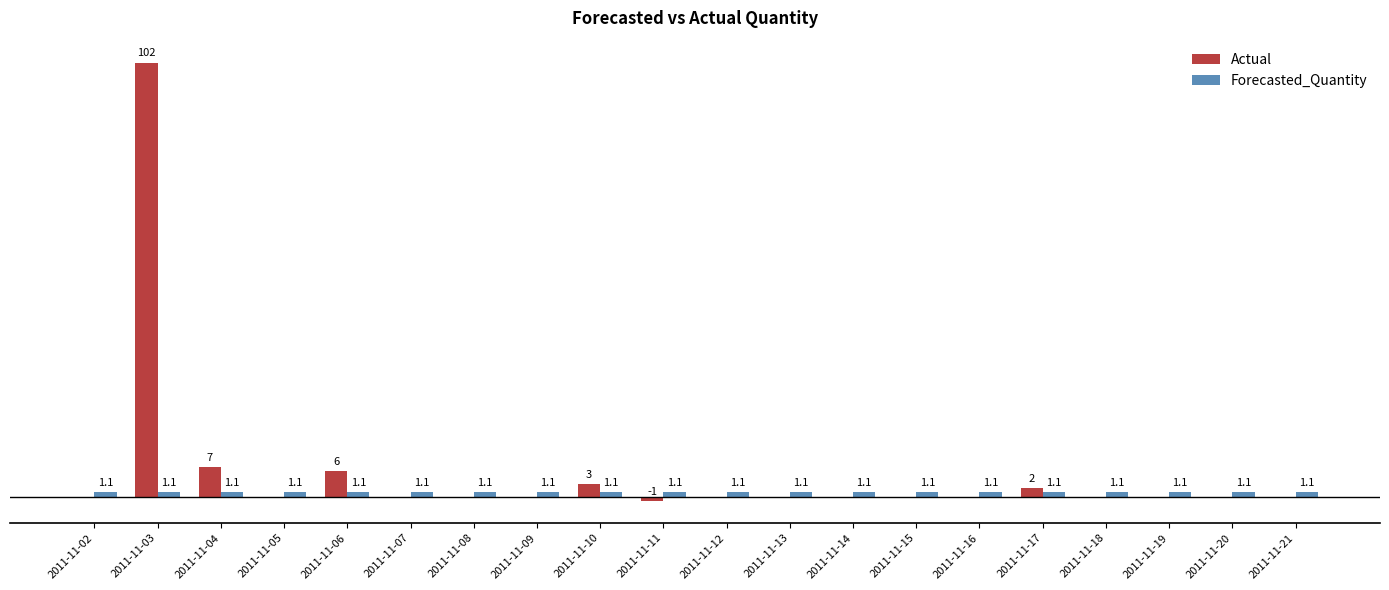

At which category is the sum across all series the highest?

2011-11-03